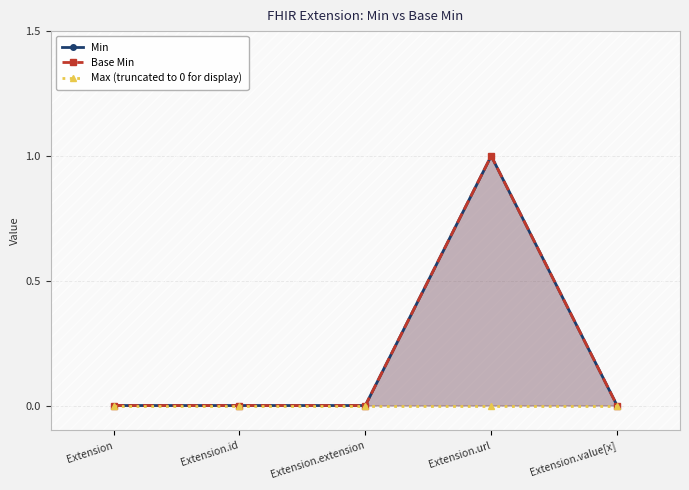

What is the difference between the maximum and minimum values in the Min series?

1